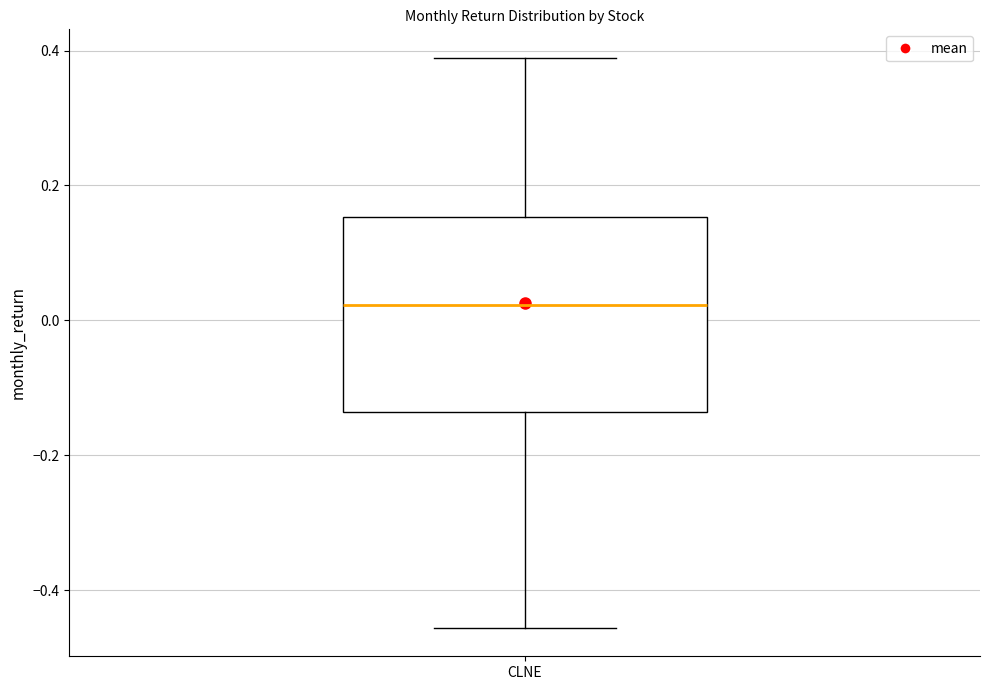

Where is the upper edge of the box for CLNE on the y-axis? The values are not printed on the chart, so give them approximately, as read against the axis.

0.16